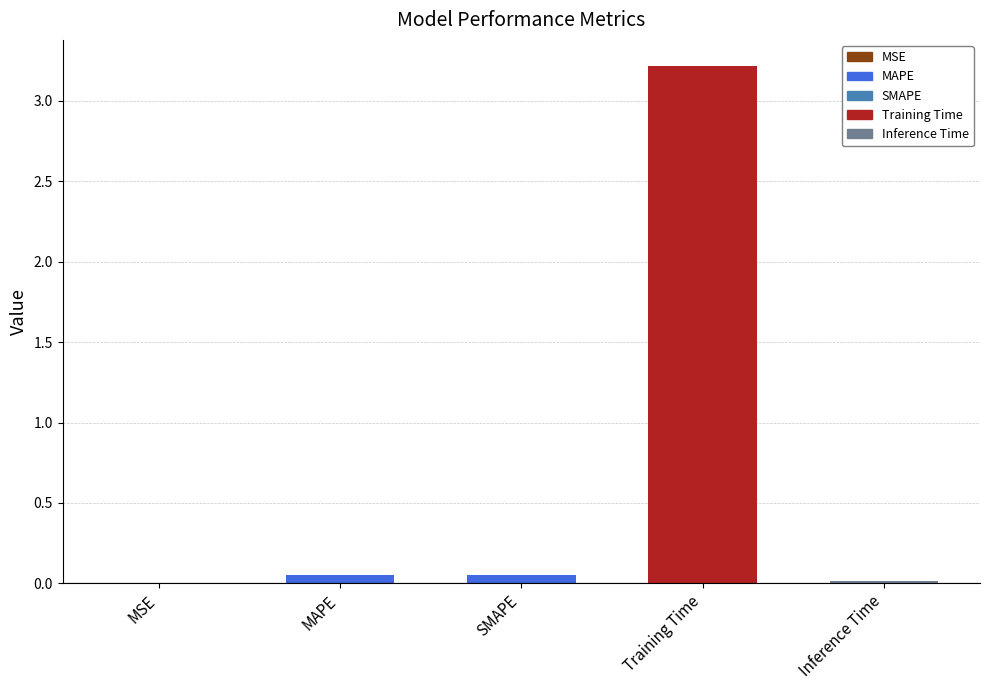

Does the chart contain stacked bars?

No